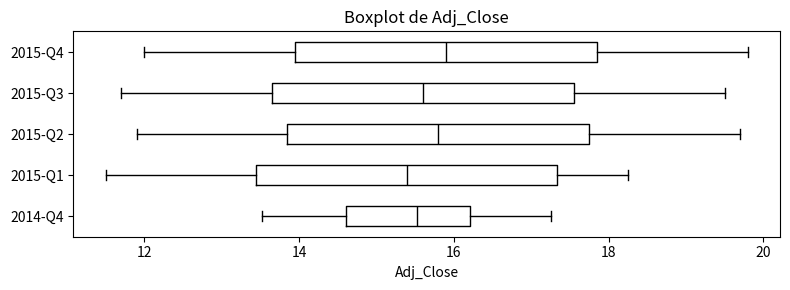

Where does the median line of the box for 2015-Q3 sit on the x-axis? The values are not printed on the chart, so give them approximately, as read against the axis.

15.6